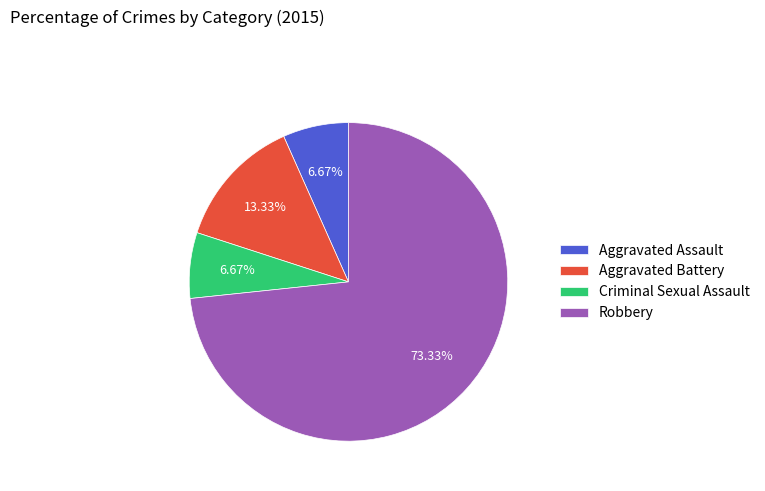

Between Aggravated Battery and Aggravated Assault, which is larger?

Aggravated Battery